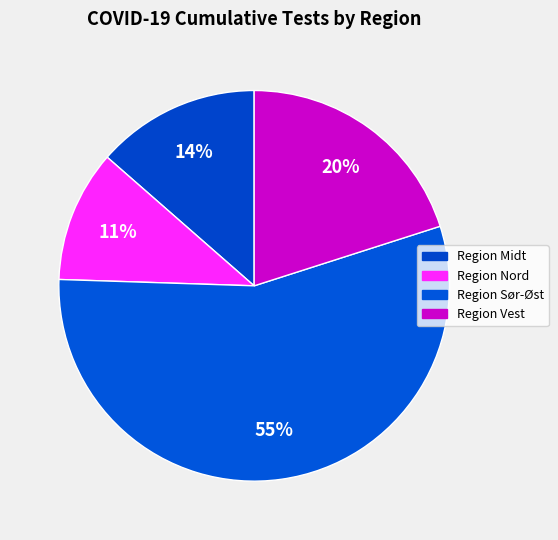

To the nearest percent, what percentage of the pie is Region Sør-Øst?

55%